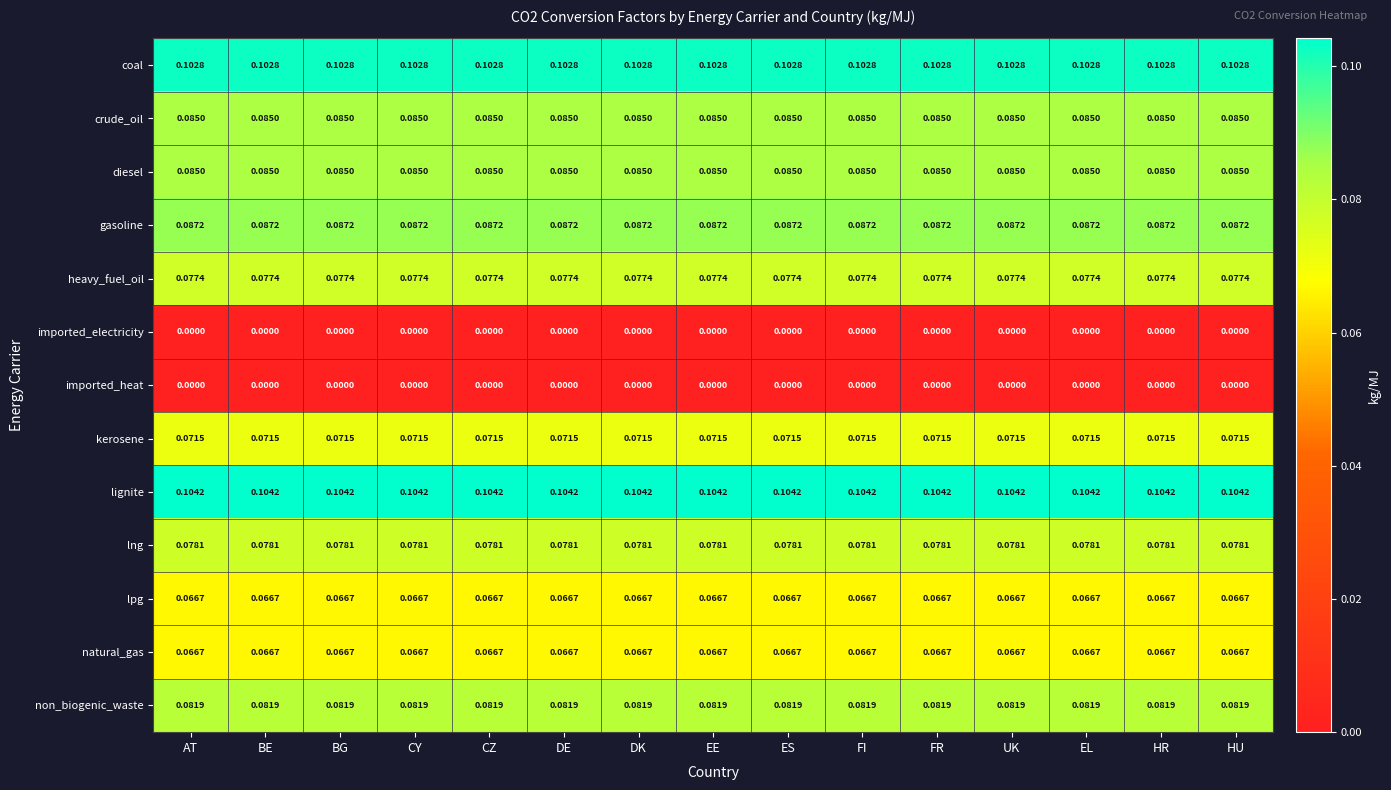

Is the value of kerosene at FR greater than the value of imported_electricity at FR?

Yes